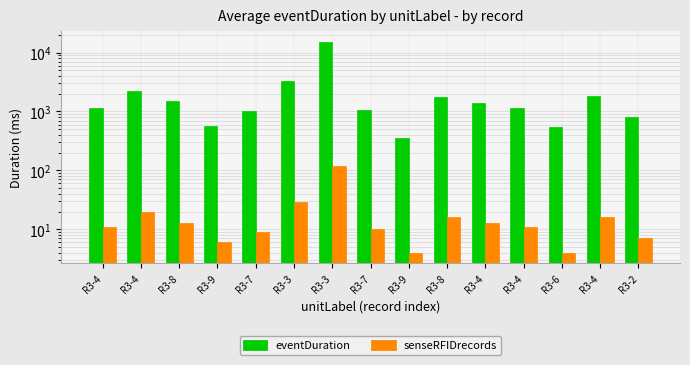

Which series changed the most between R3-8 and R3-2?

eventDuration